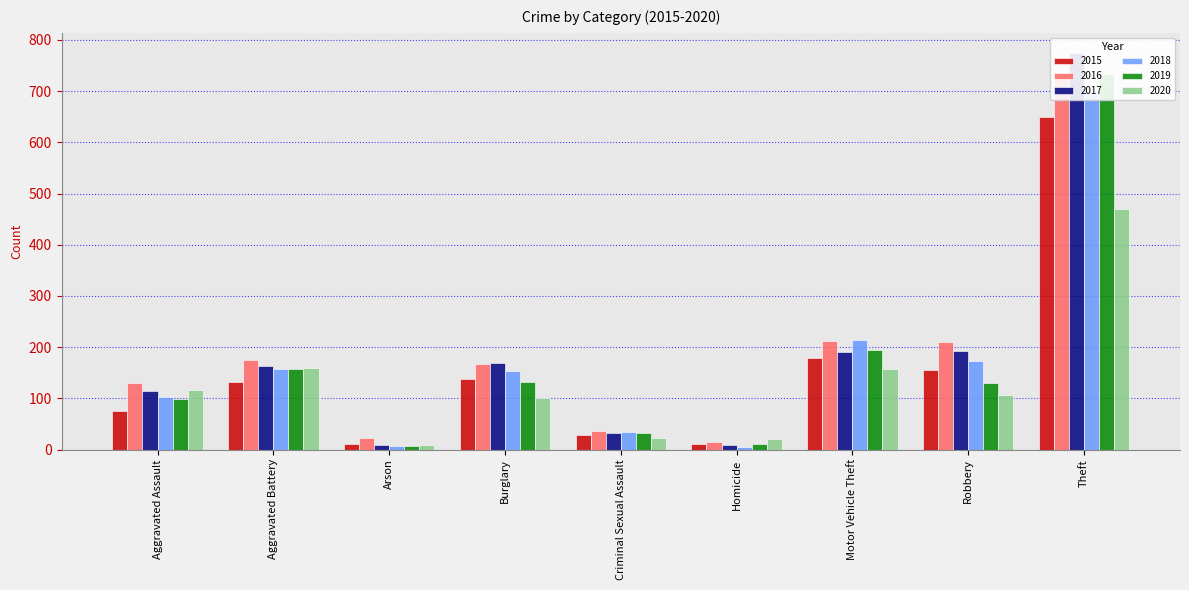

List the series in order of their peak value, highest first.

2017, 2019, 2016, 2018, 2015, 2020